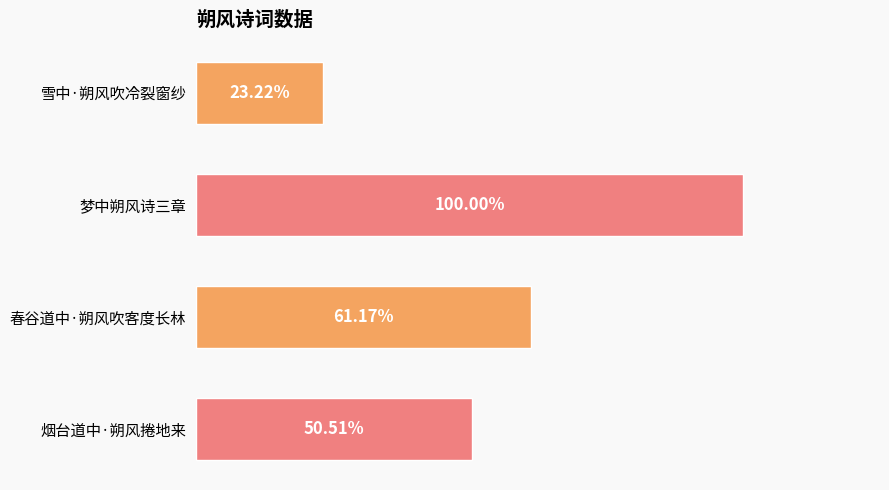

Does the chart contain any negative values?

No